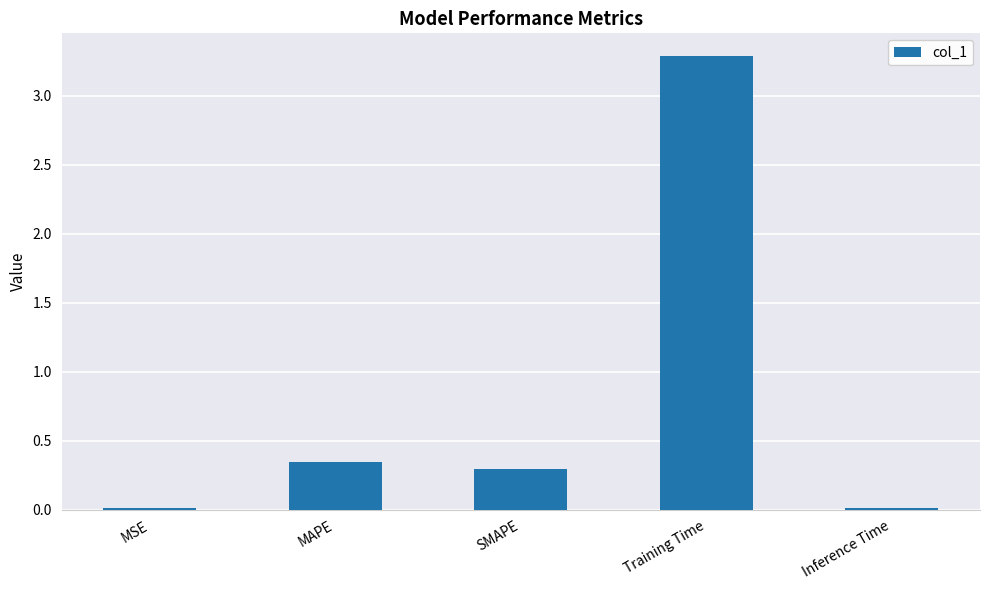

How many bars are there in total?

5